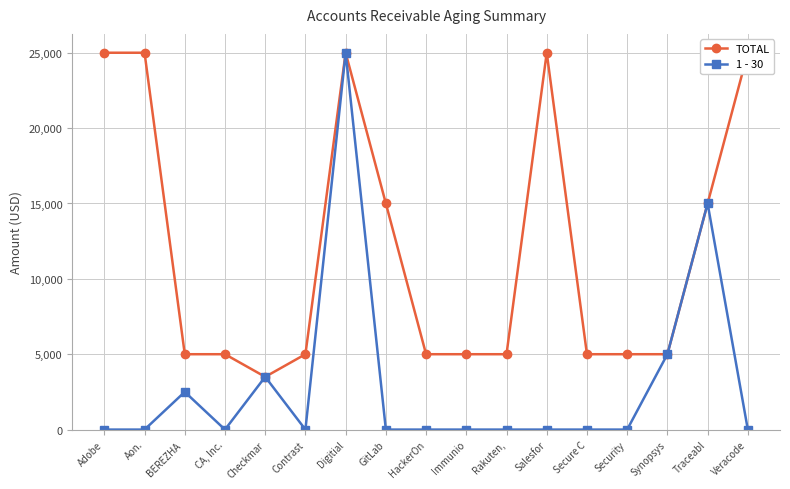

Reading left to right, extract all data points from this chart.

TOTAL: 25000	25000	5000	5000	3500	5000	25000	15000	5000	5000	5000	25000	5000	5000	5000	15000	25000
1 - 30: 0	0	2500	0	3500	0	25000	0	0	0	0	0	0	0	5000	15000	0